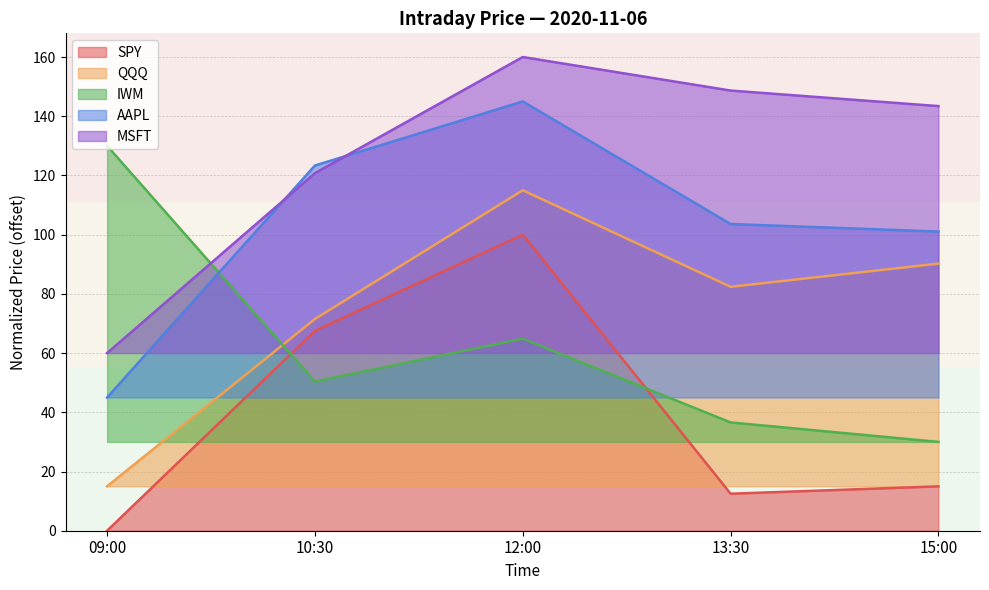

What is the label of the 3rd point from the left?

12:00